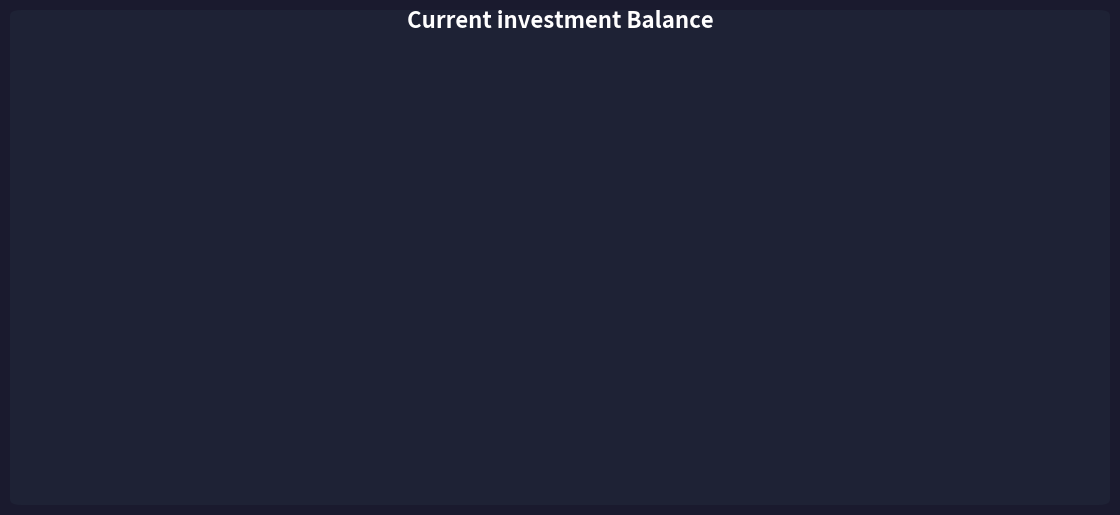

Is there a majority slice in this chart?

No